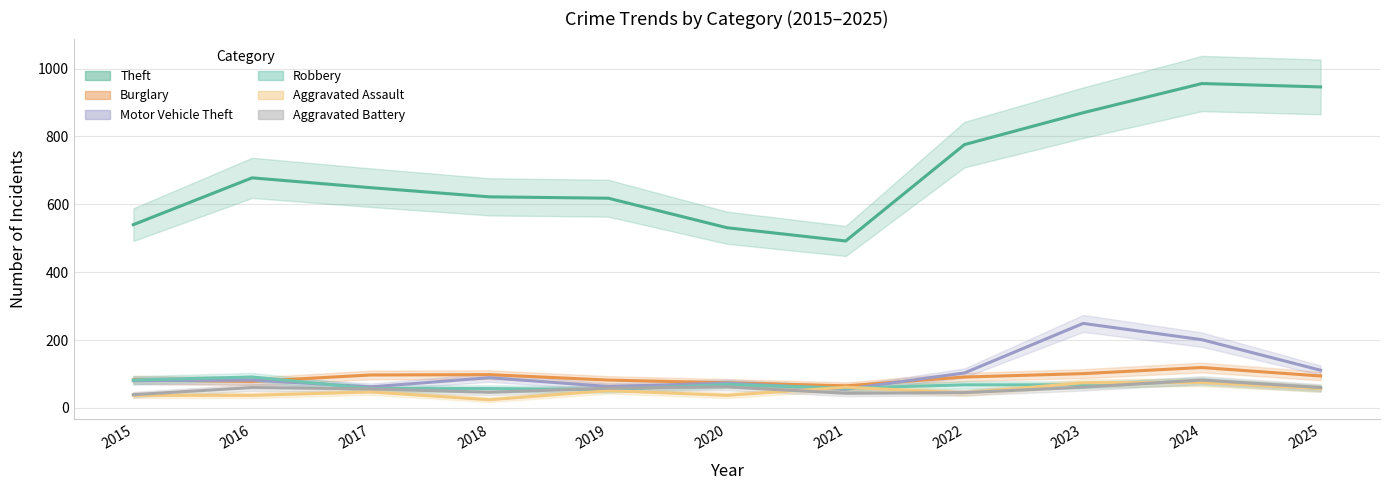

Which series ends up on top after the final intersection of Aggravated Assault and Robbery?

Robbery